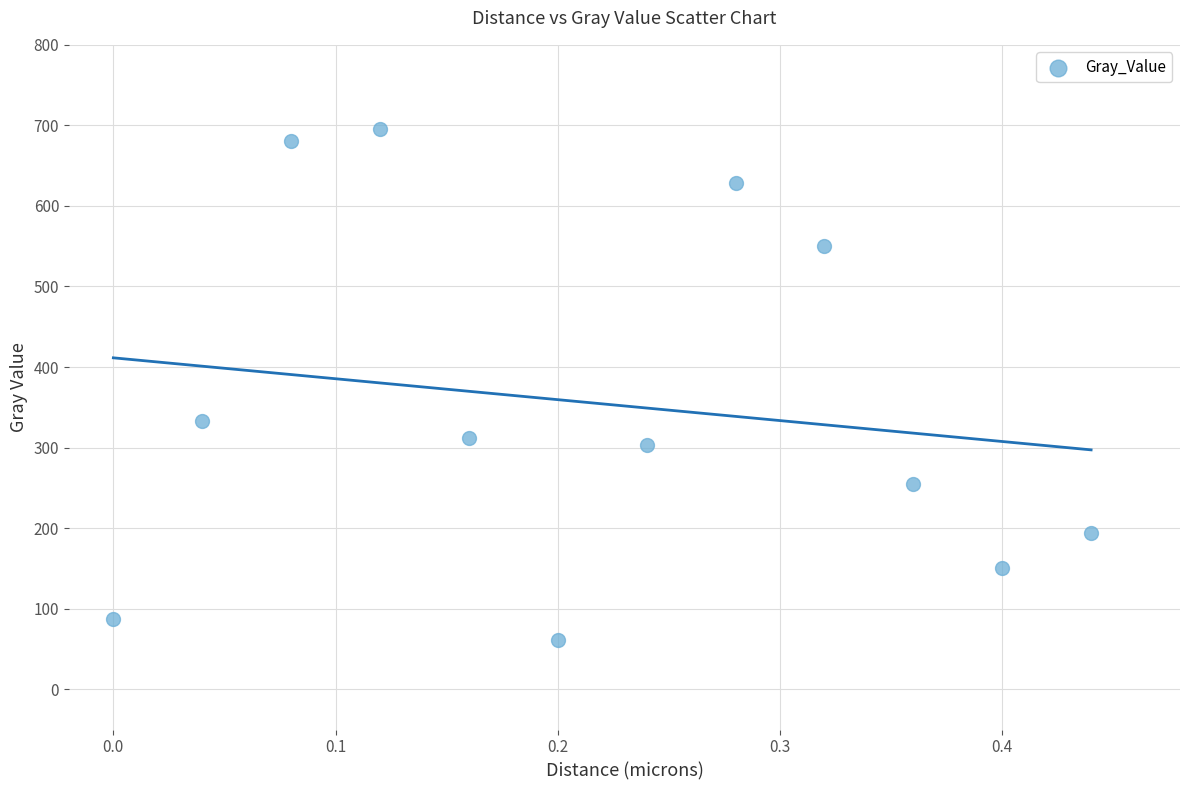

What is the range of Y values (max minus min)?

634.1